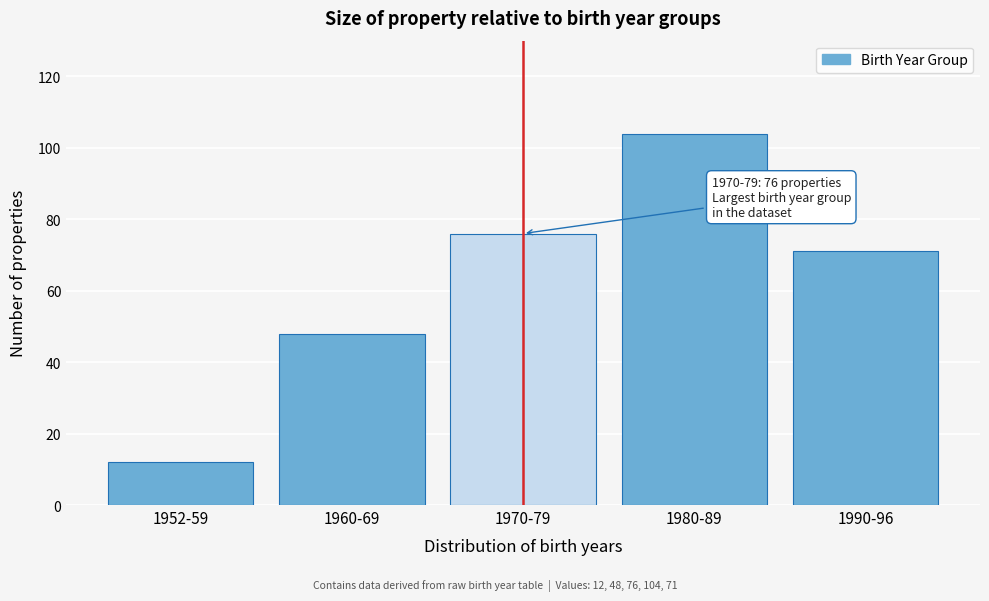

Reading left to right, what are all the values shown in this chart?

12	48	76	104	71